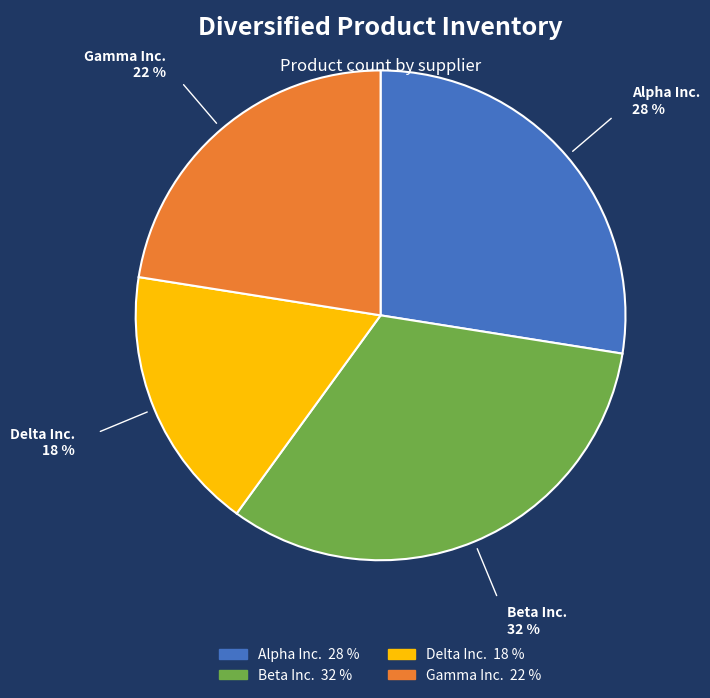

Count the number of slices in the pie.

4